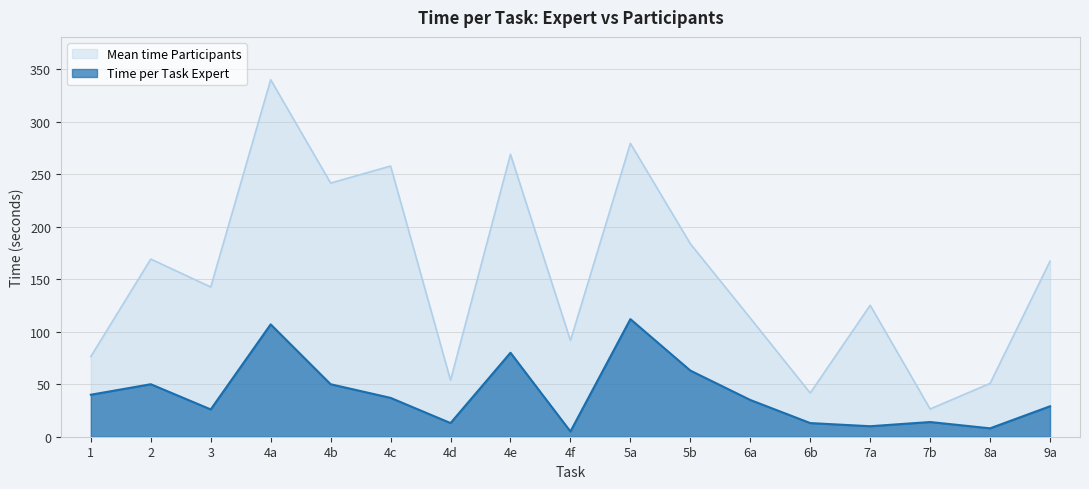

True or false: Time per Task Expert and Mean time Participants intersect in this chart.

False